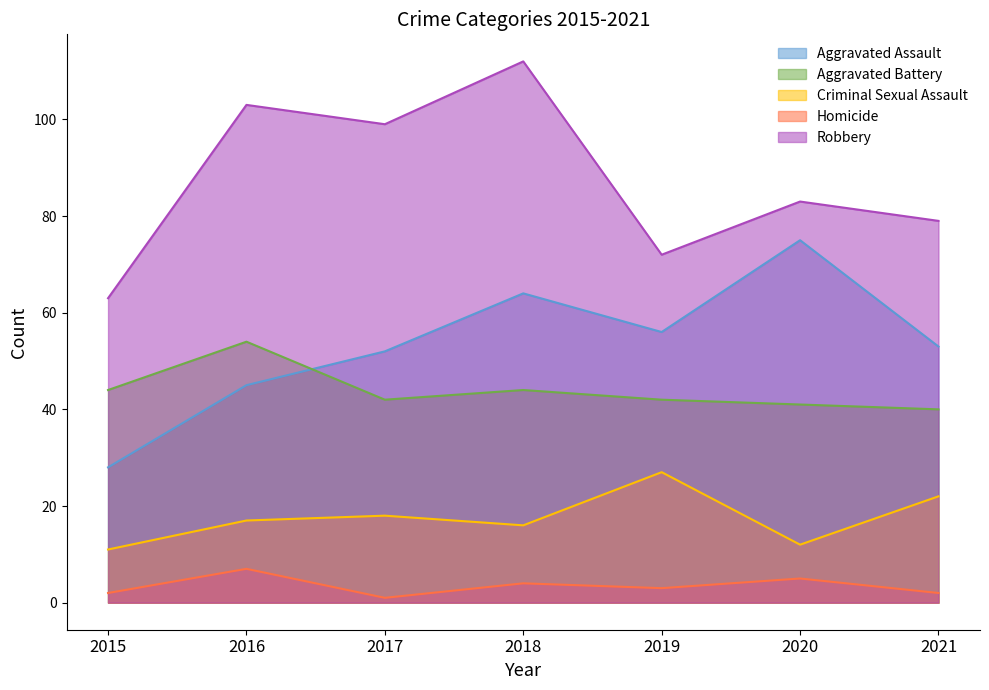

How many times do Aggravated Battery and Aggravated Assault cross each other?

1